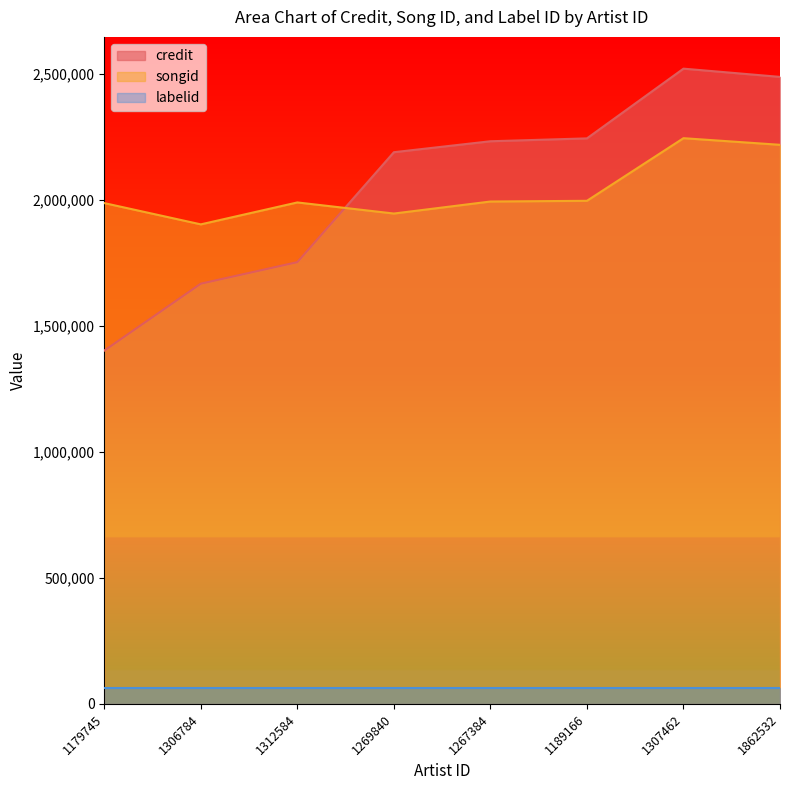

True or false: songid has a value of 825658 at 1179745.

False